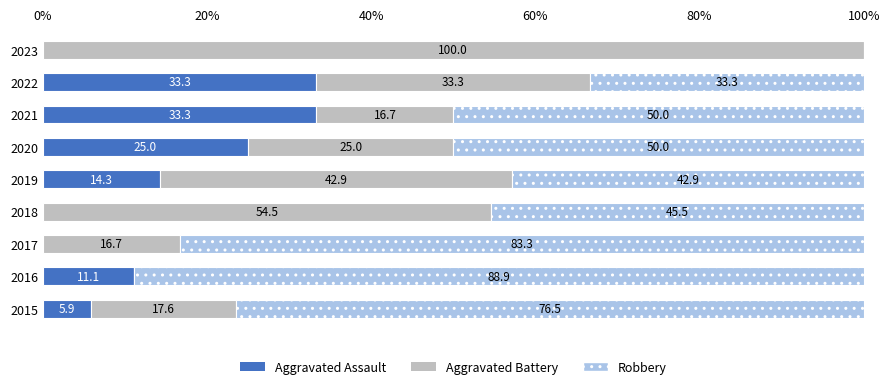

What is the total value across all series at 2021?

100.0